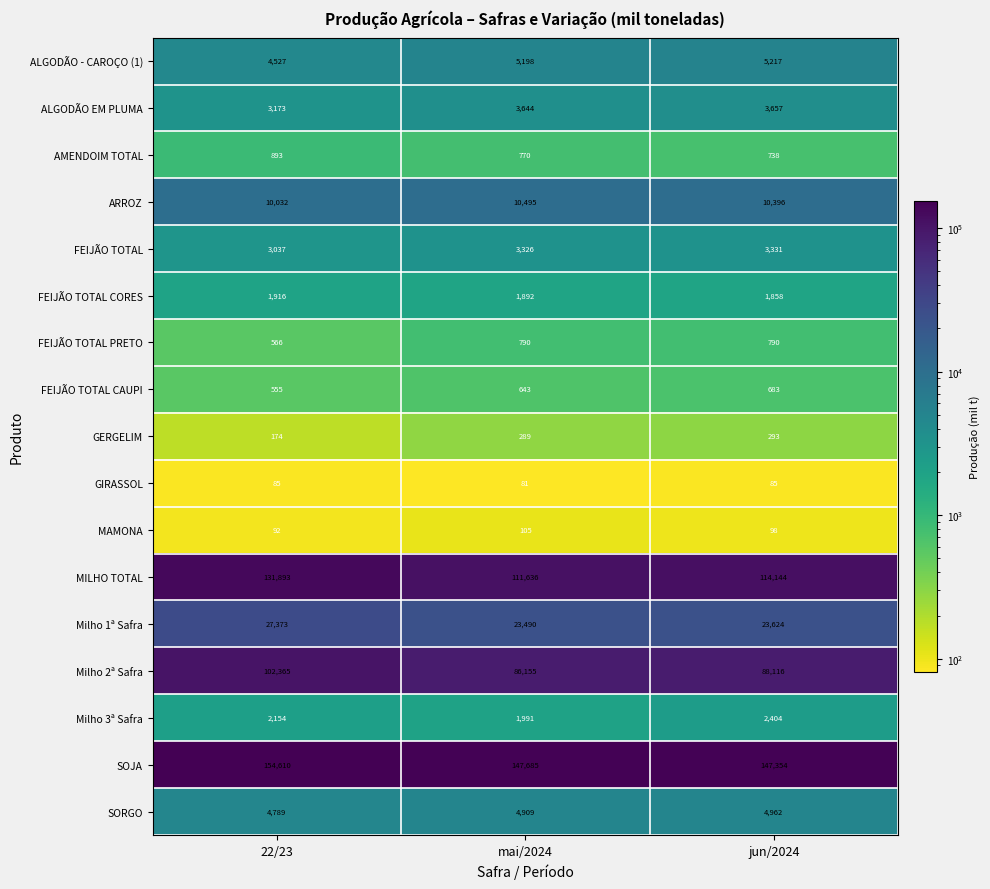

What value does the MILHO TOTAL series have at jun/2024?

114144